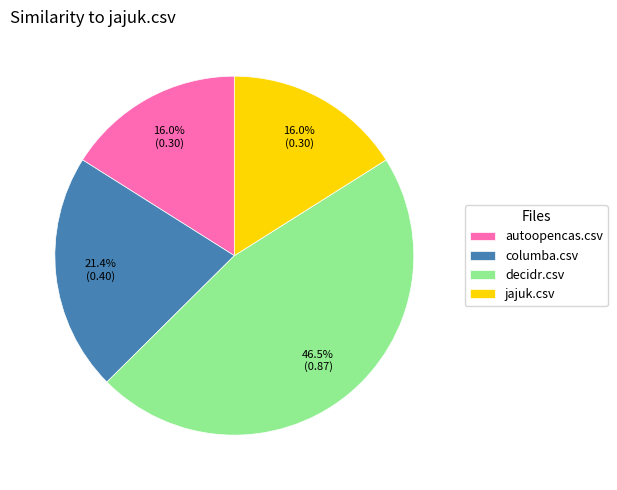

How many segments does this pie chart have?

4